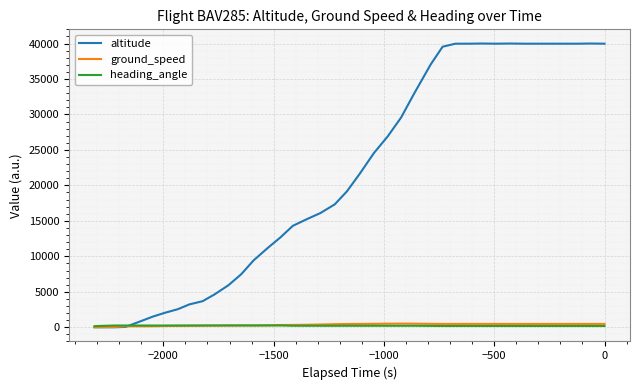

Is the value of altitude at 15 greater than the value of ground_speed at 9?

Yes